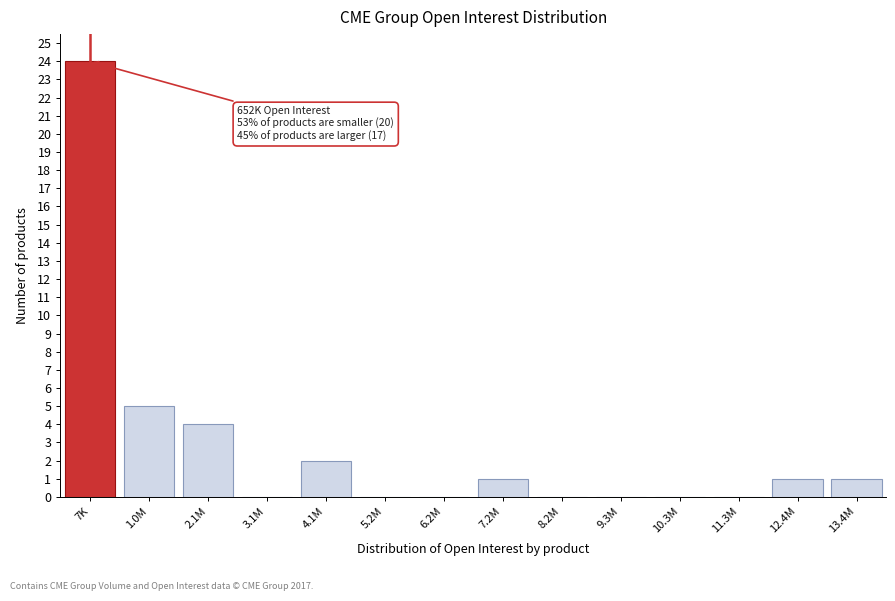

Reading left to right, what are all the values shown in this chart?

7K=24	1.0M=5	2.1M=4	3.1M=0	4.1M=2	5.2M=0	6.2M=0	7.2M=1	8.2M=0	9.3M=0	10.3M=0	11.3M=0	12.4M=1	13.4M=1